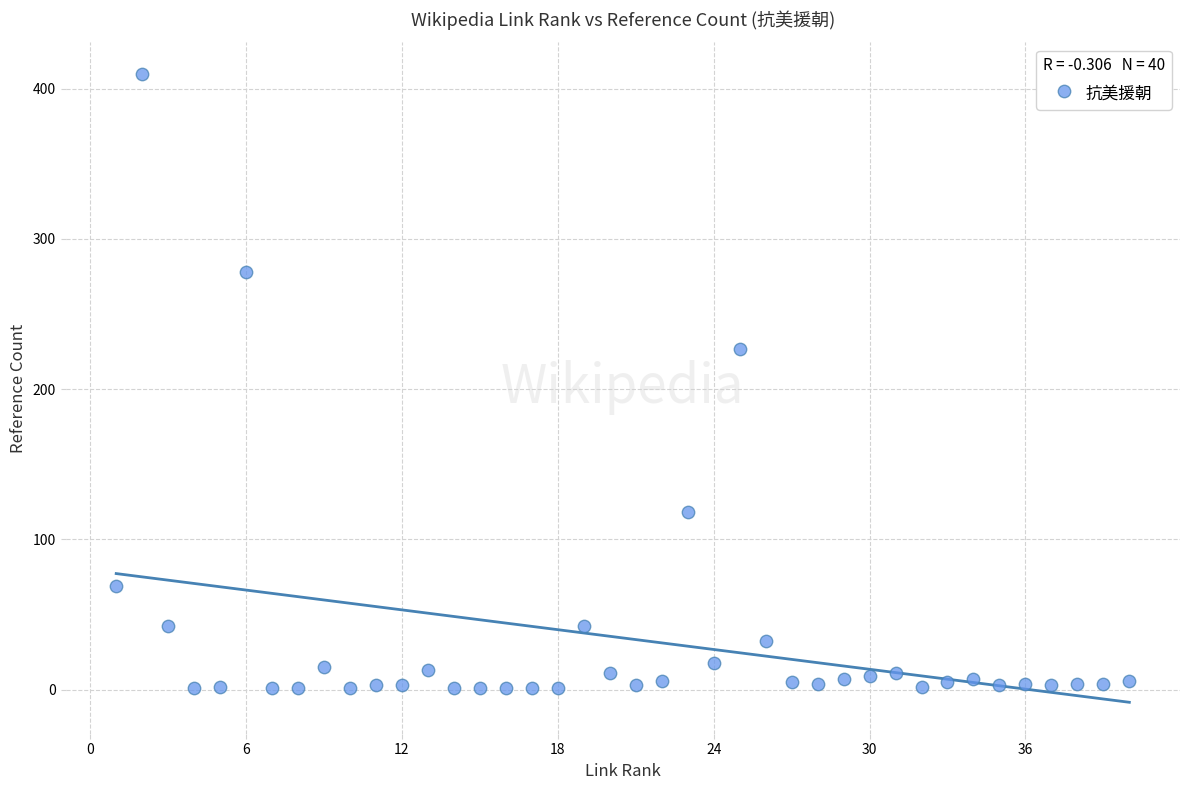

What Y value in the scatter plot is closest to 205?

227